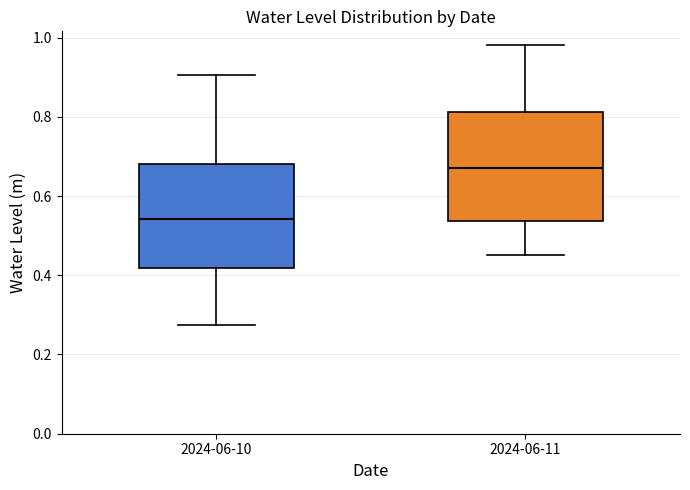

Which box's median line is the lowest?

2024-06-10